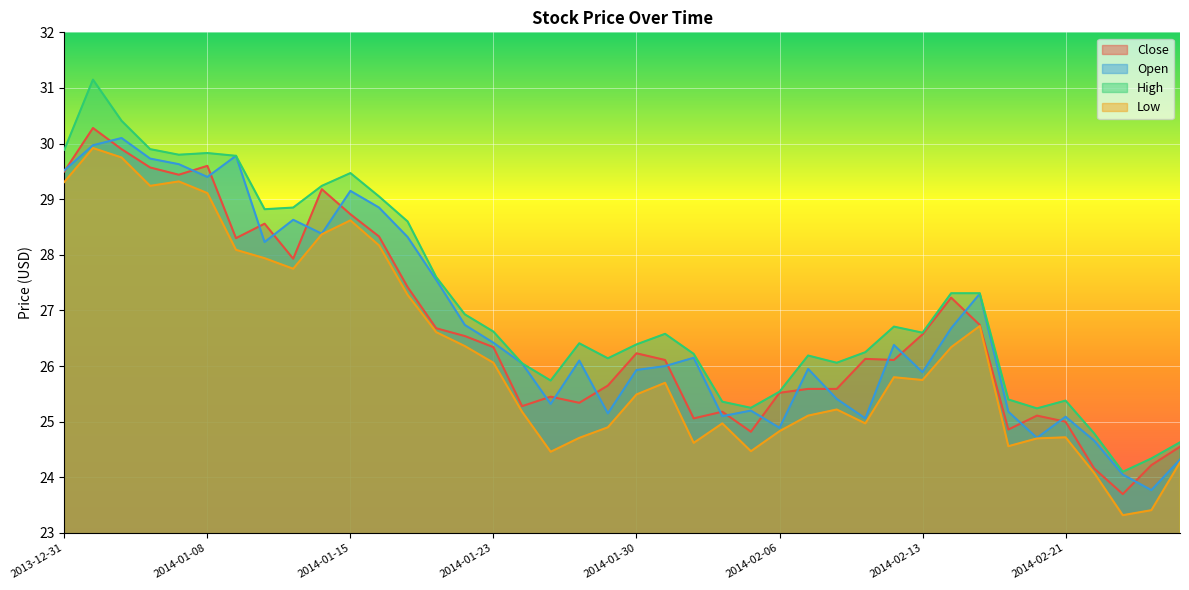

The value of Close at 2014-01-15 is 28.7. True or false?

True